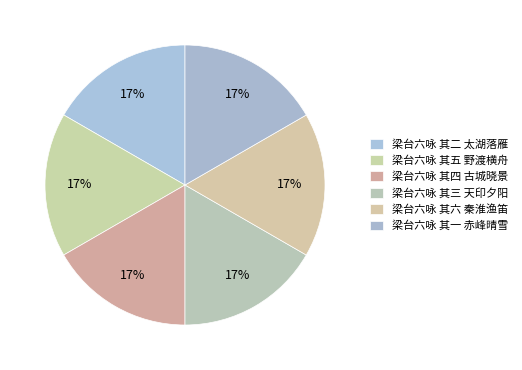

How many slices are in this pie chart?

6